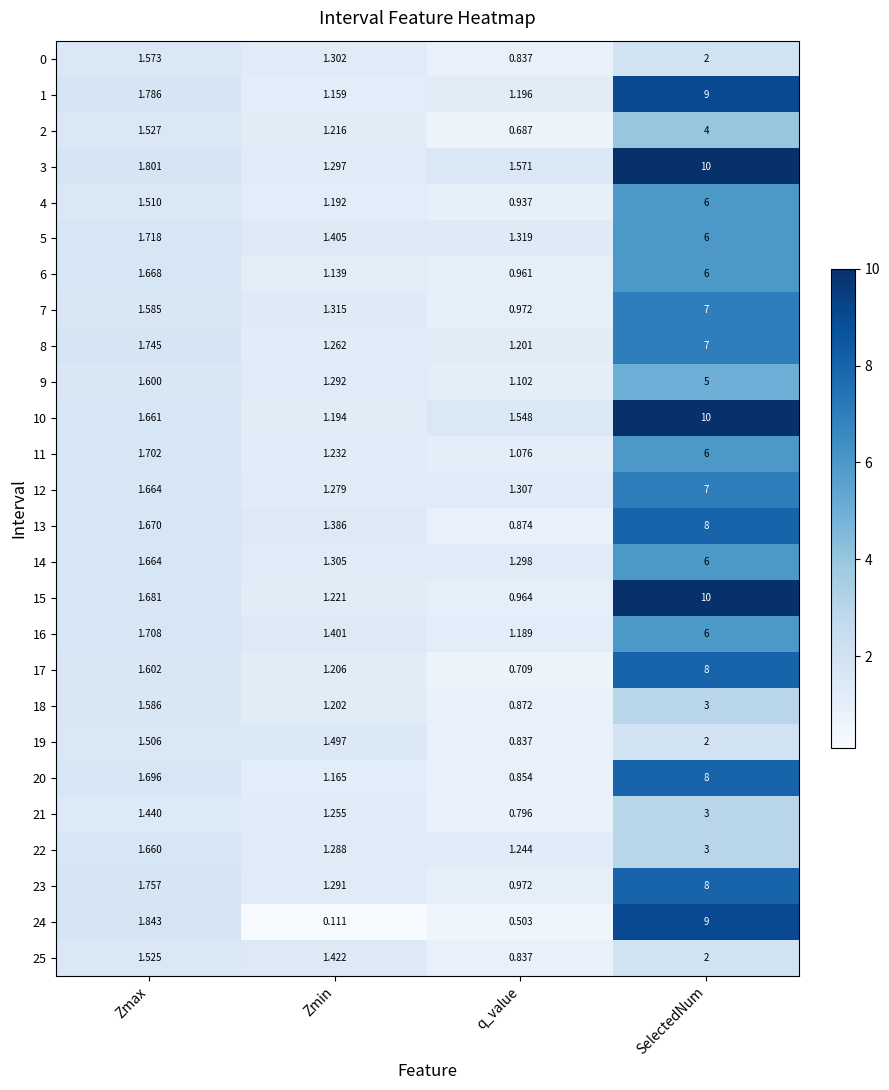

List the labels in order of 4 value, smallest first.

q_value, Zmin, Zmax, SelectedNum